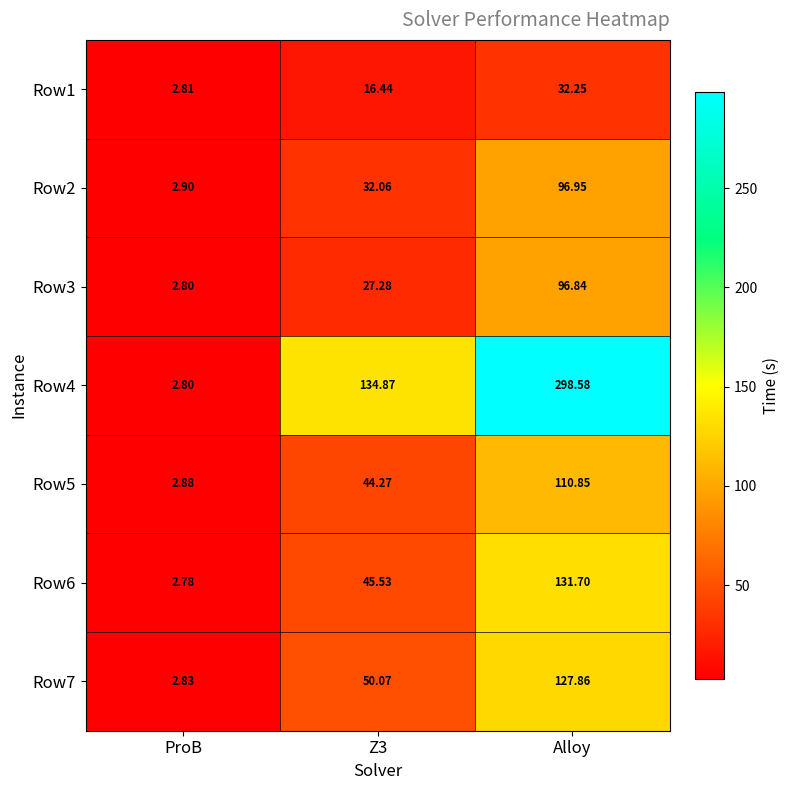

Is the value of Row7 at ProB greater than the value of Row1 at Z3?

No